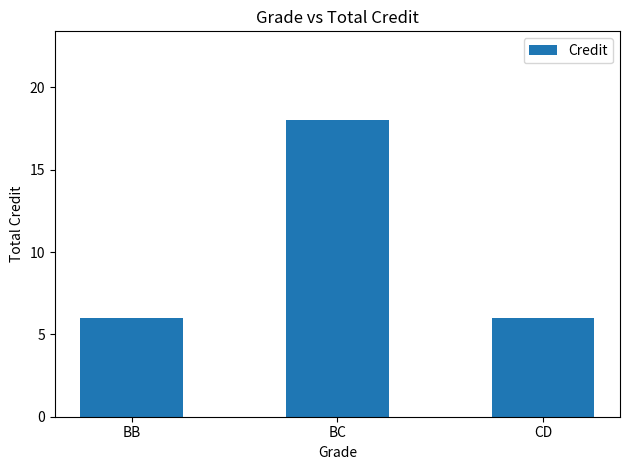

Reading right to left, list all the values displayed in this chart.

6	18	6